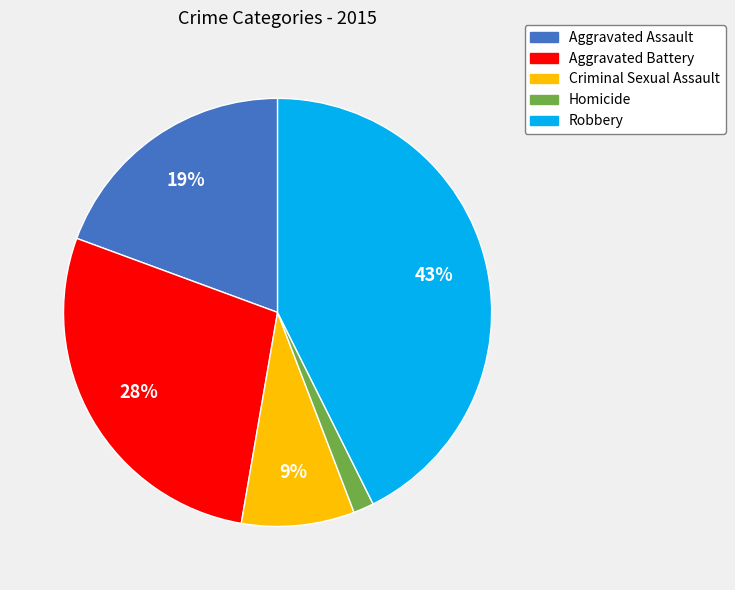

Do Criminal Sexual Assault and Aggravated Battery together represent more than half of the pie?

No